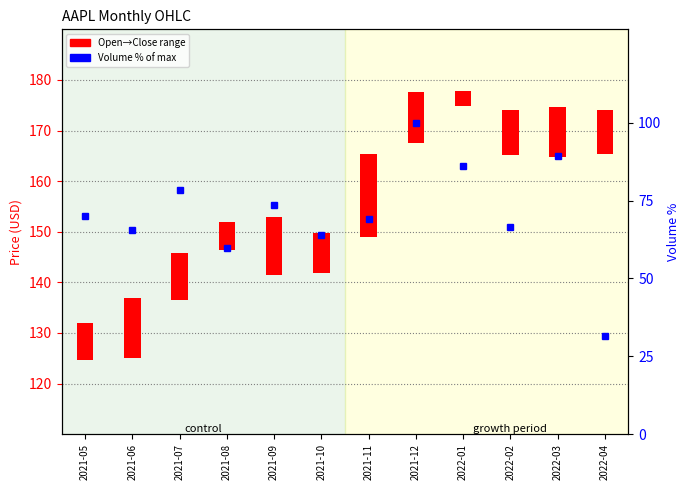

What is the label of the 7th bar from the left?

2021-11